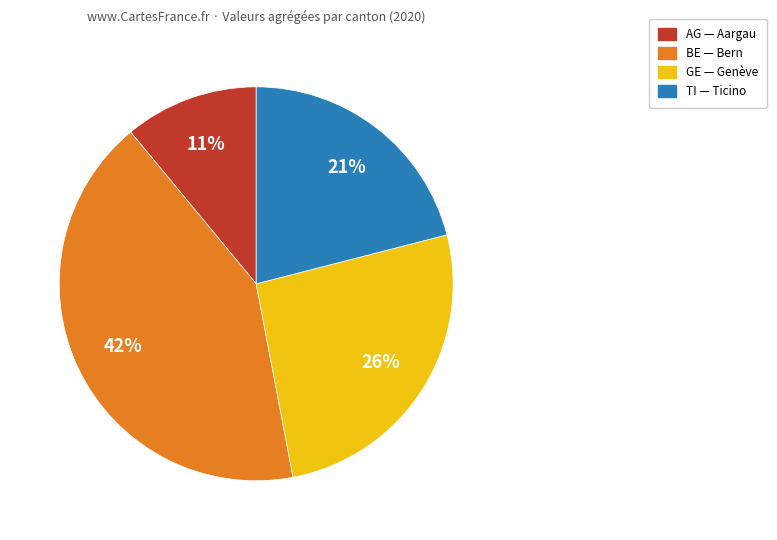

Does any single category account for the majority?

No